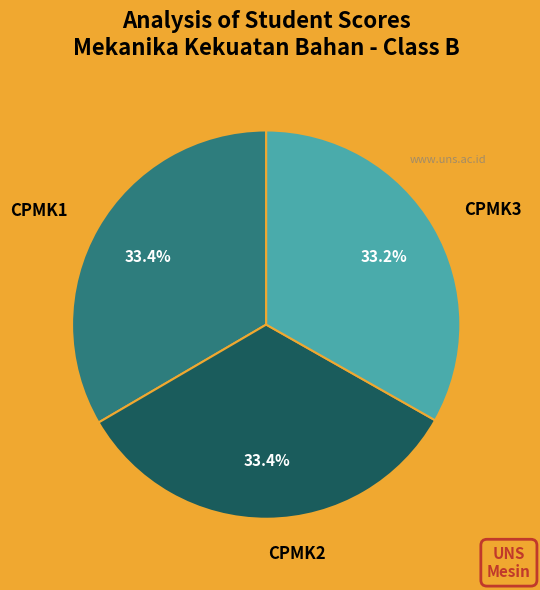

Does any single category account for the majority?

No